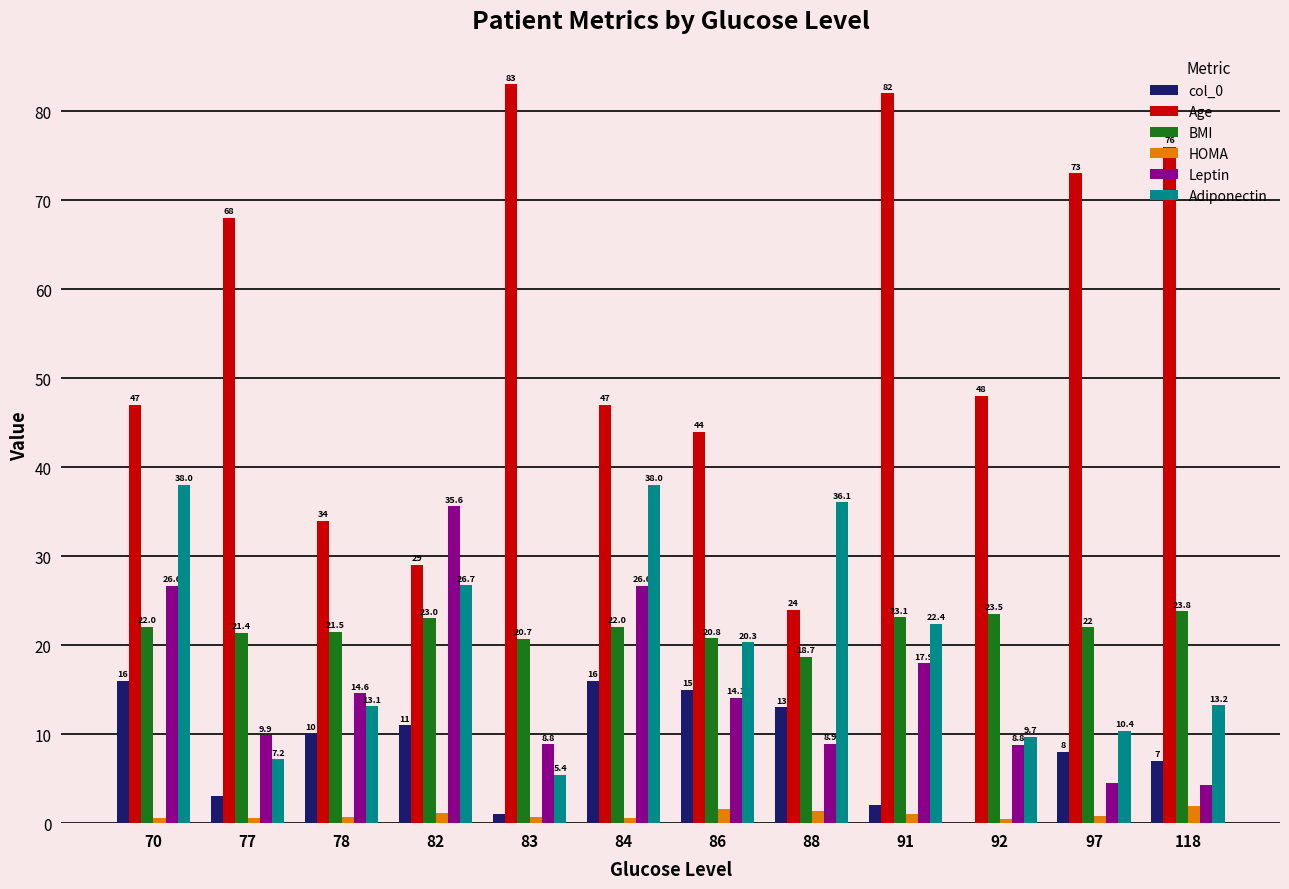

The value of col_0 at 118 is 10.1. True or false?

False